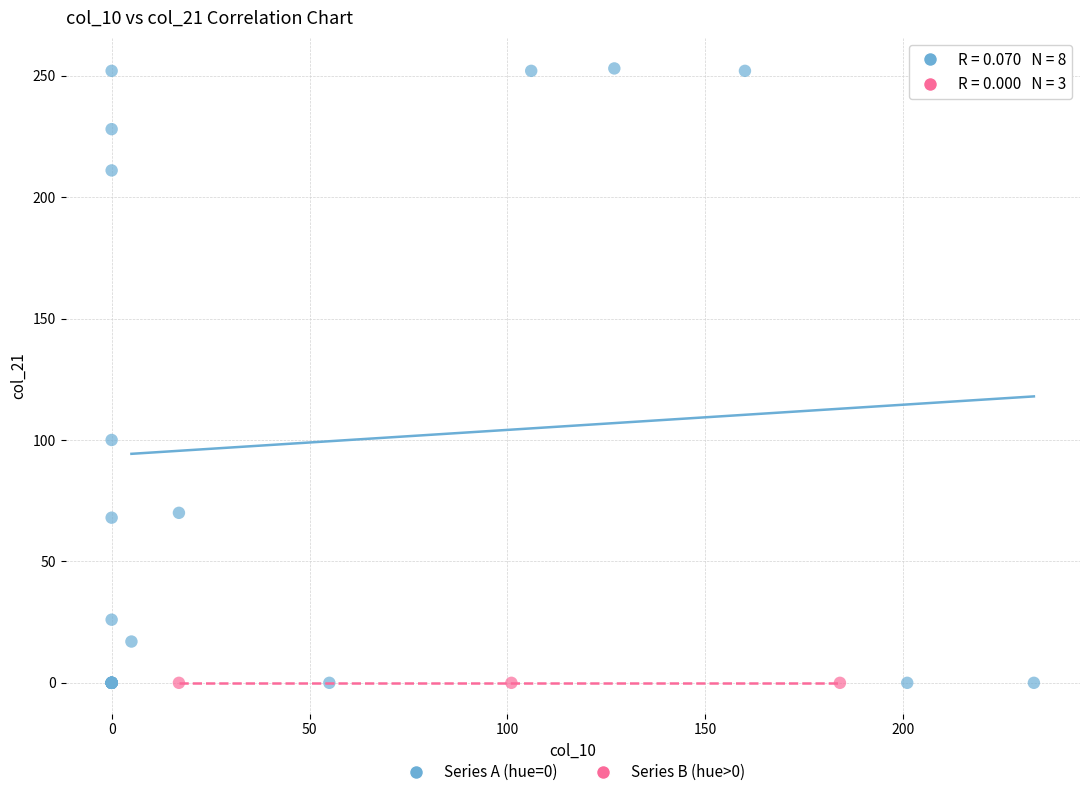

Which series contains the highest Y value?

Series A (hue=0)